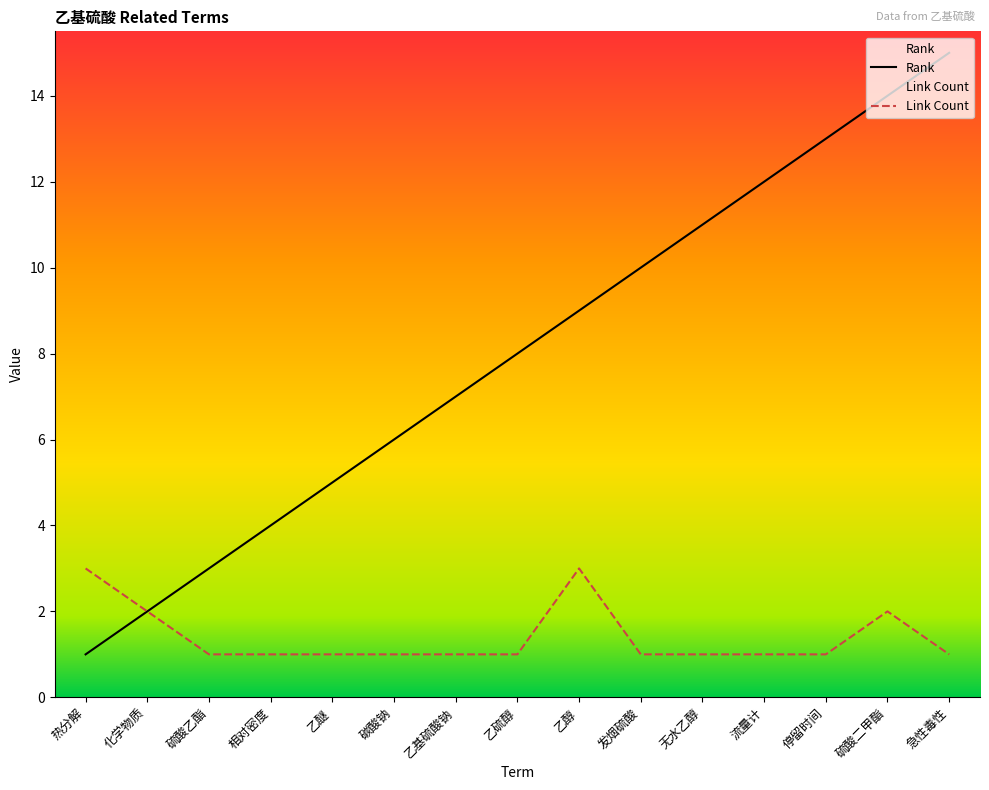

Reading left to right, extract all data points from this chart.

Rank: 1	2	3	4	5	6	7	8	9	10	11	12	13	14	15
Link Count: 3	2	1	1	1	1	1	1	3	1	1	1	1	2	1